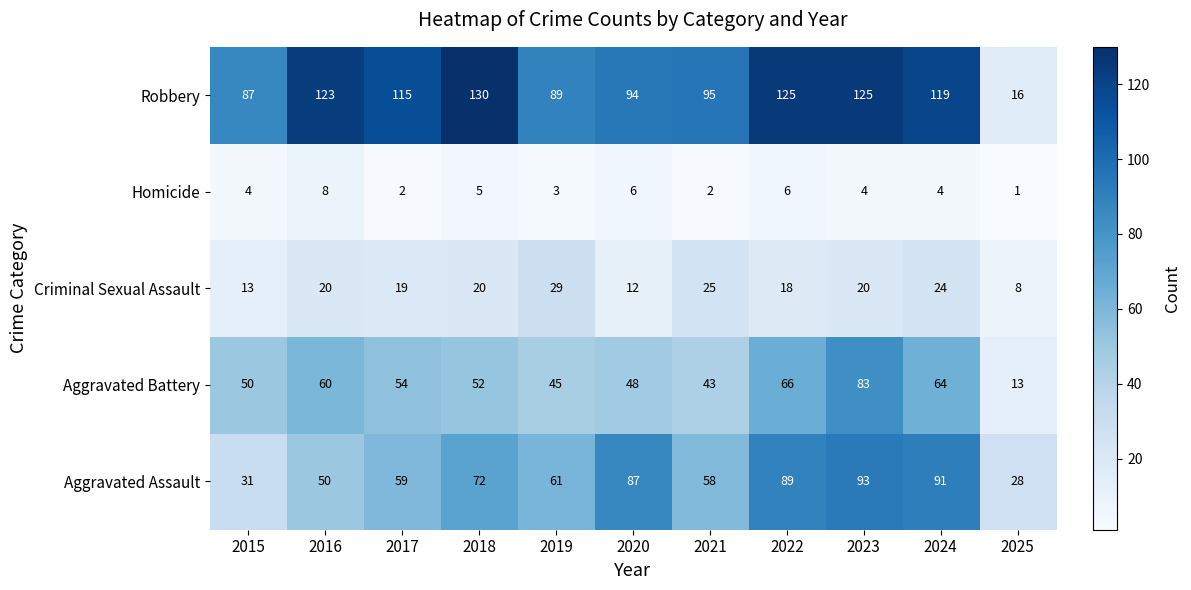

What is the average value of the Criminal Sexual Assault series?

19